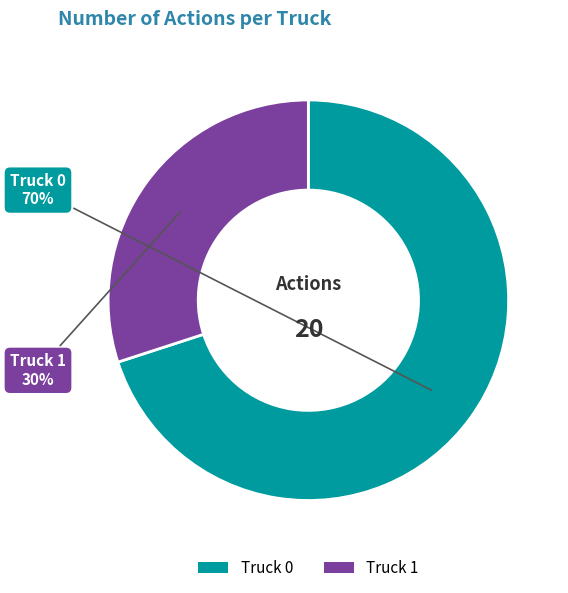

To the nearest percent, what is the difference between the largest and smallest slice percentages?

40%